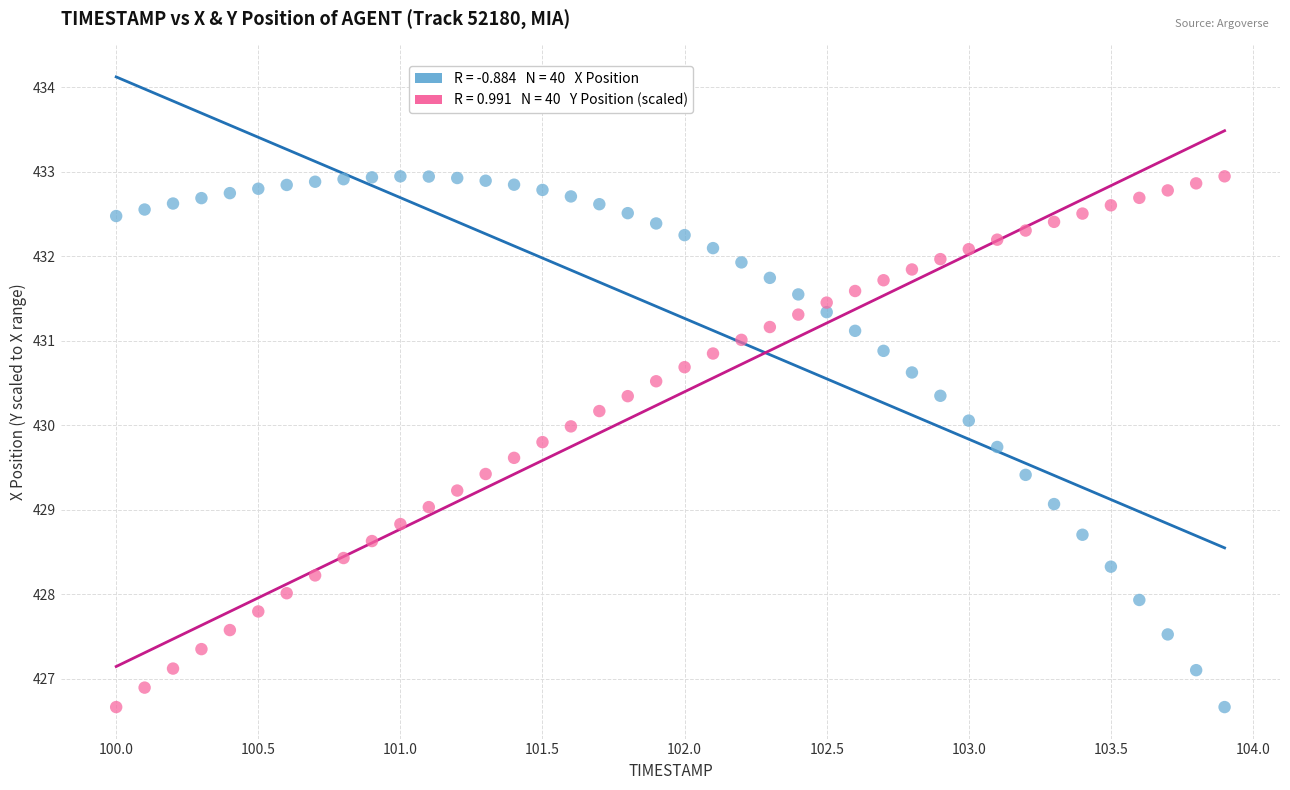

Across all data points, what is the range of X values (max minus min)?

3.9